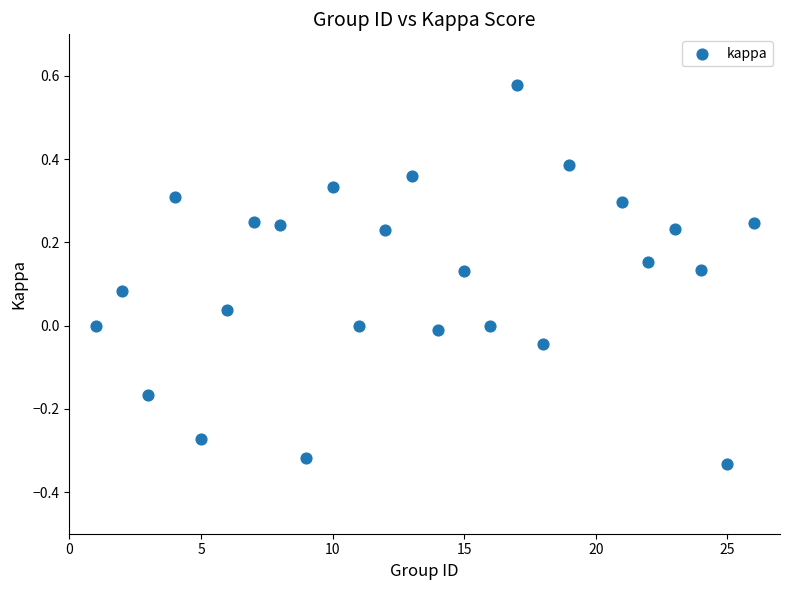

What is the range of Y values (max minus min)?

0.9